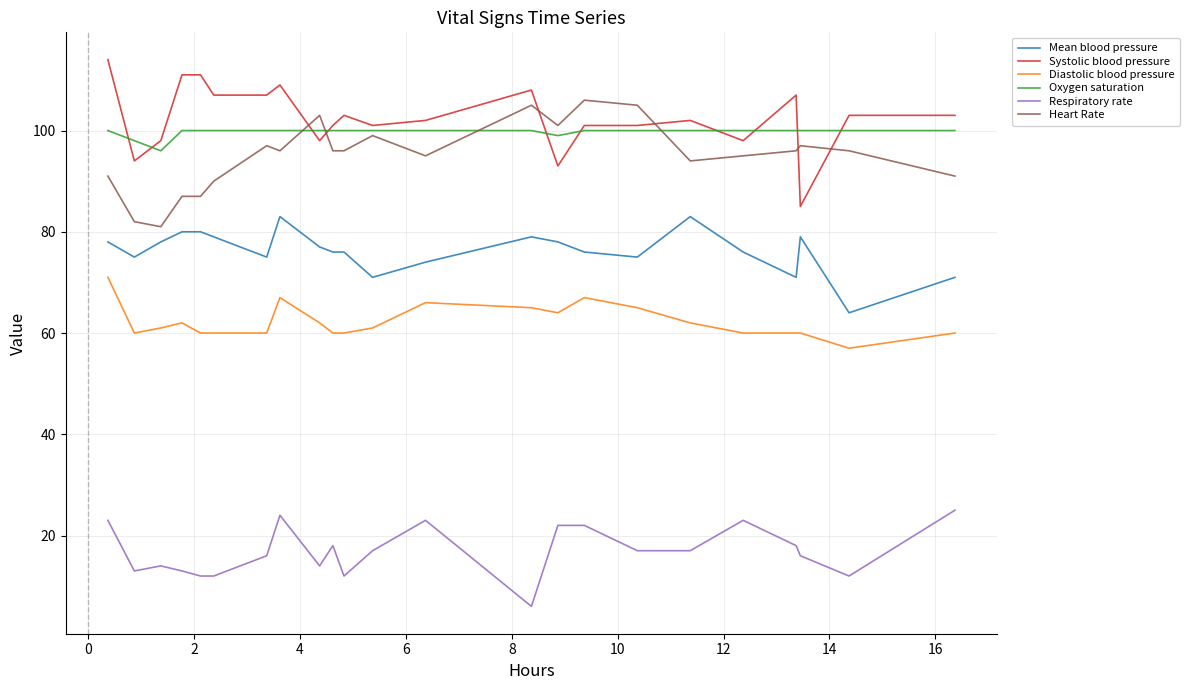

List the series in order of their peak value, lowest first.

Respiratory rate, Diastolic blood pressure, Mean blood pressure, Oxygen saturation, Heart Rate, Systolic blood pressure